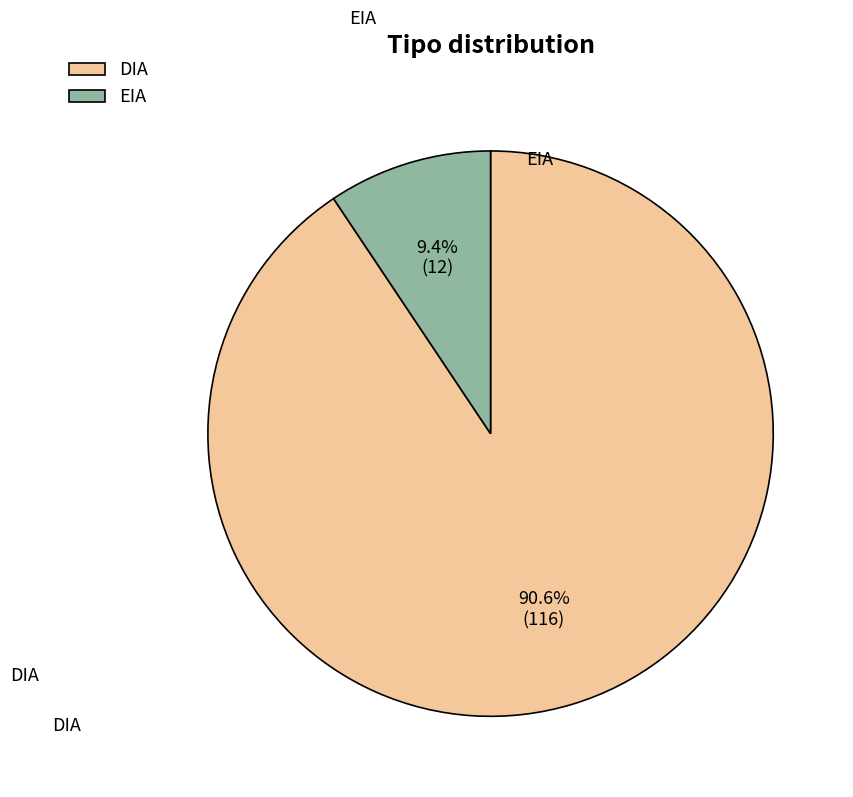

What is the majority slice?

DIA